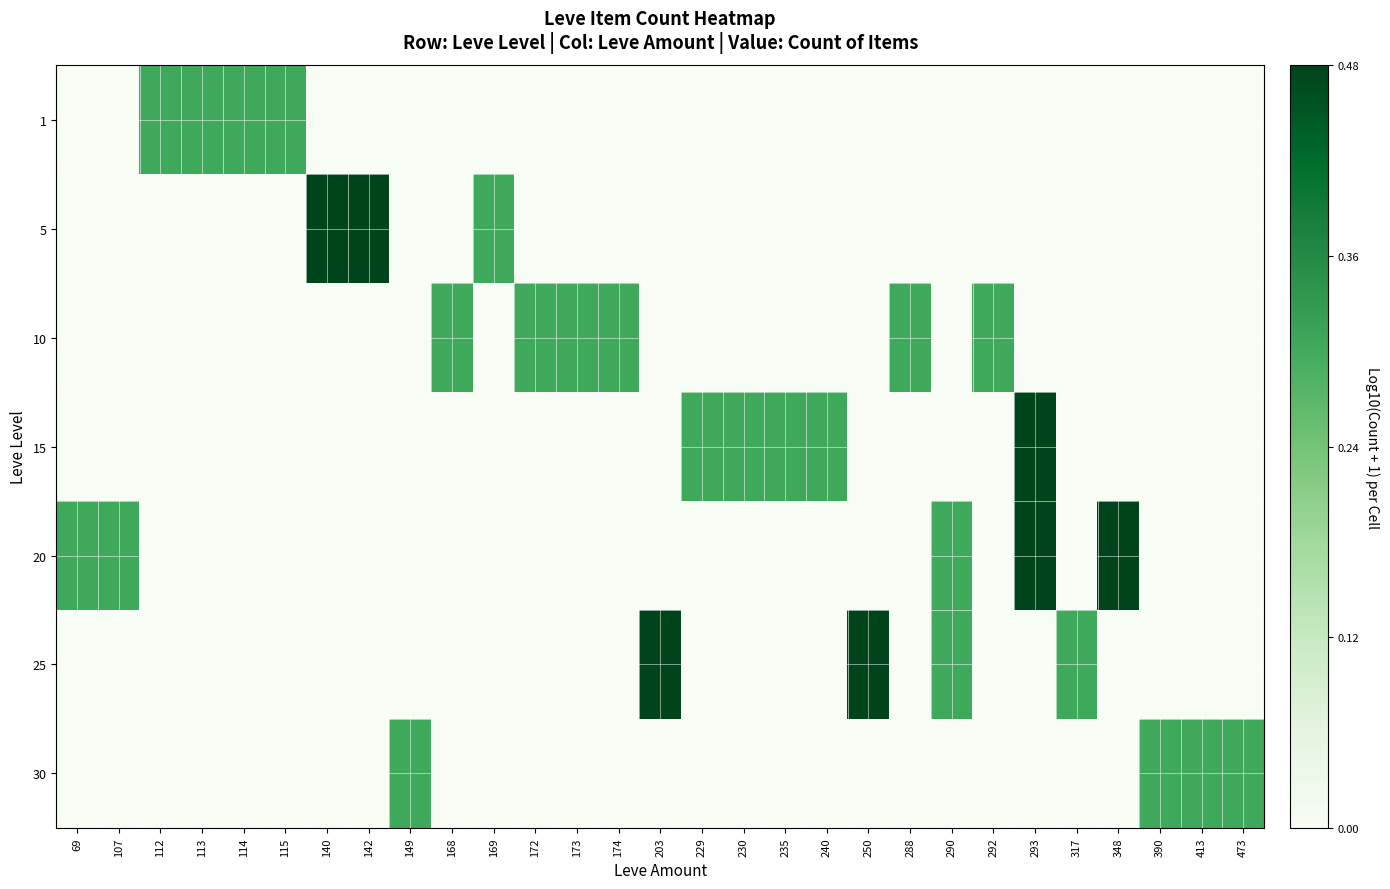

Which category has the lowest value across all series?

69